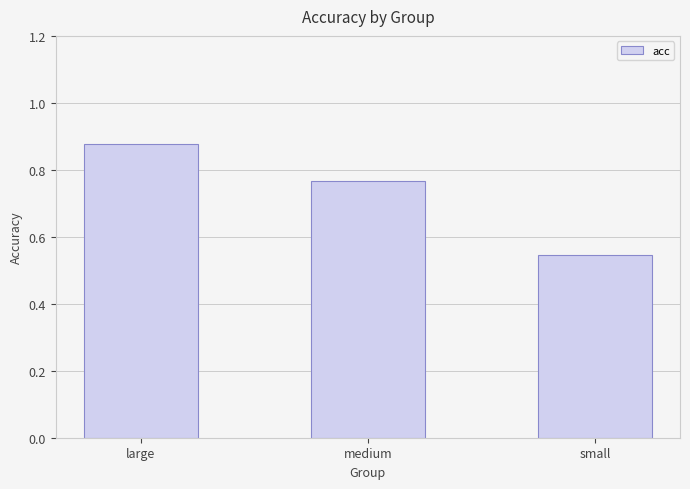

Where is the data nearest to the value 0?

small